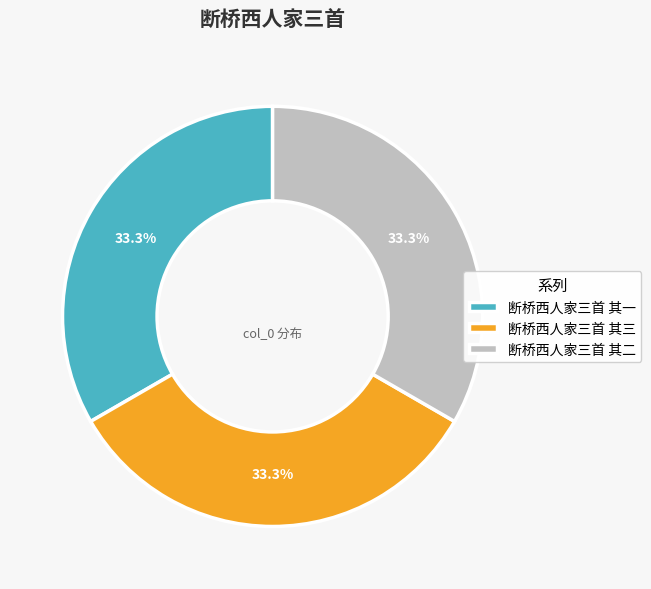

Is 断桥西人家三首 其二 the majority of the pie?

No